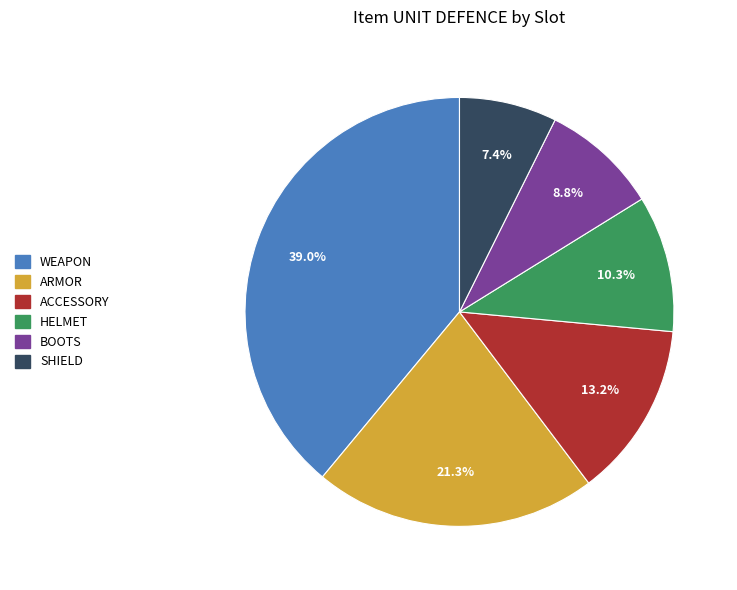

To the nearest percent, what portion does BOOTS represent?

9%